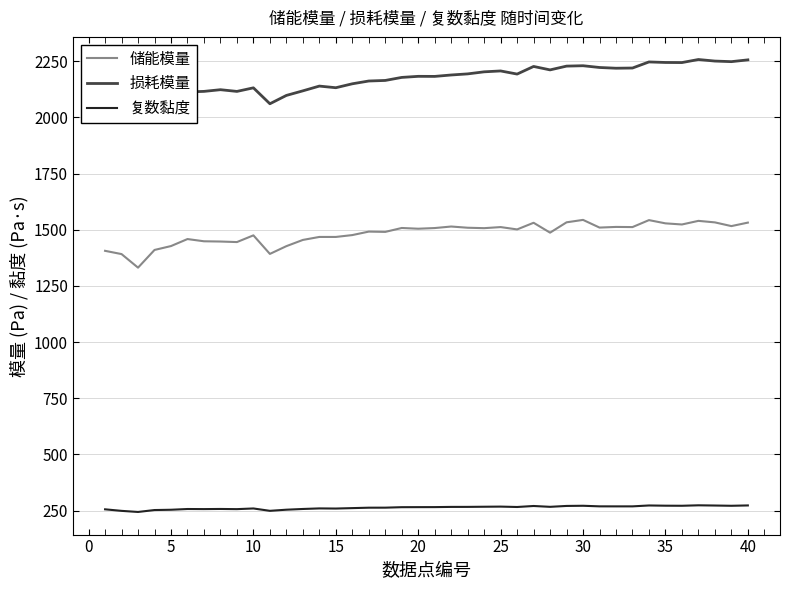

In 复数黏度, how many points are lower than both neighbors (excluding endpoints)?

10